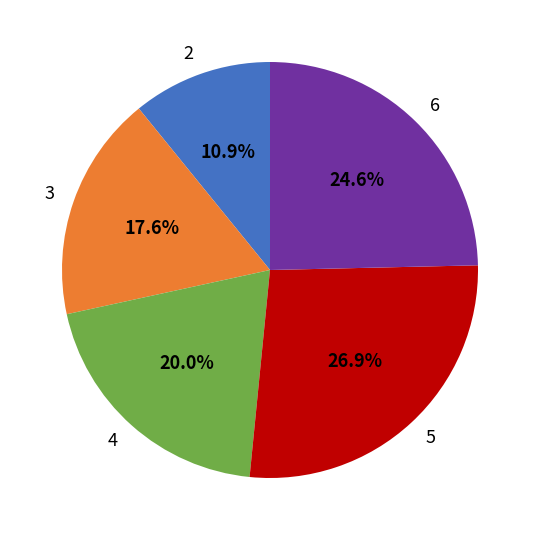

How many segments does this pie chart have?

5